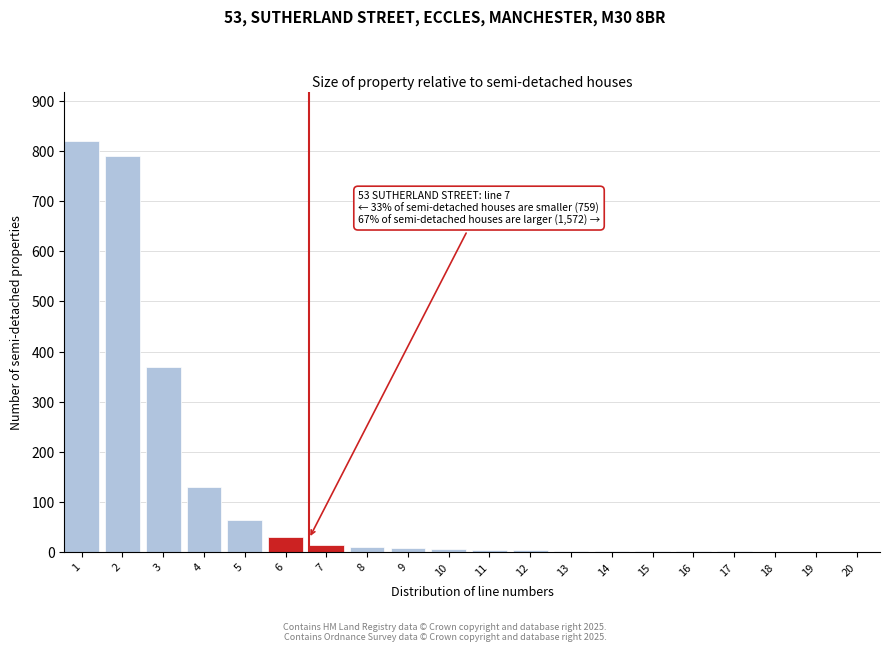

The value at 6 is 30. True or false?

True